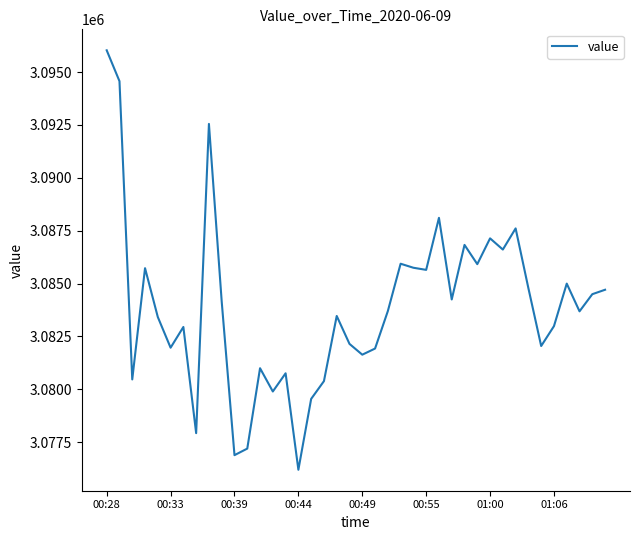

What is the maximum value shown in the chart?

3096030